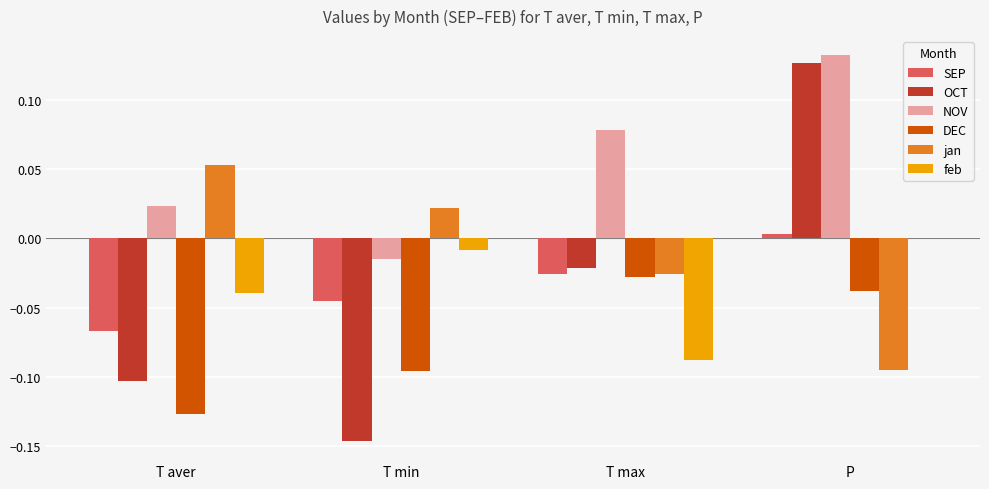

Which series has the largest total across all categories?

NOV